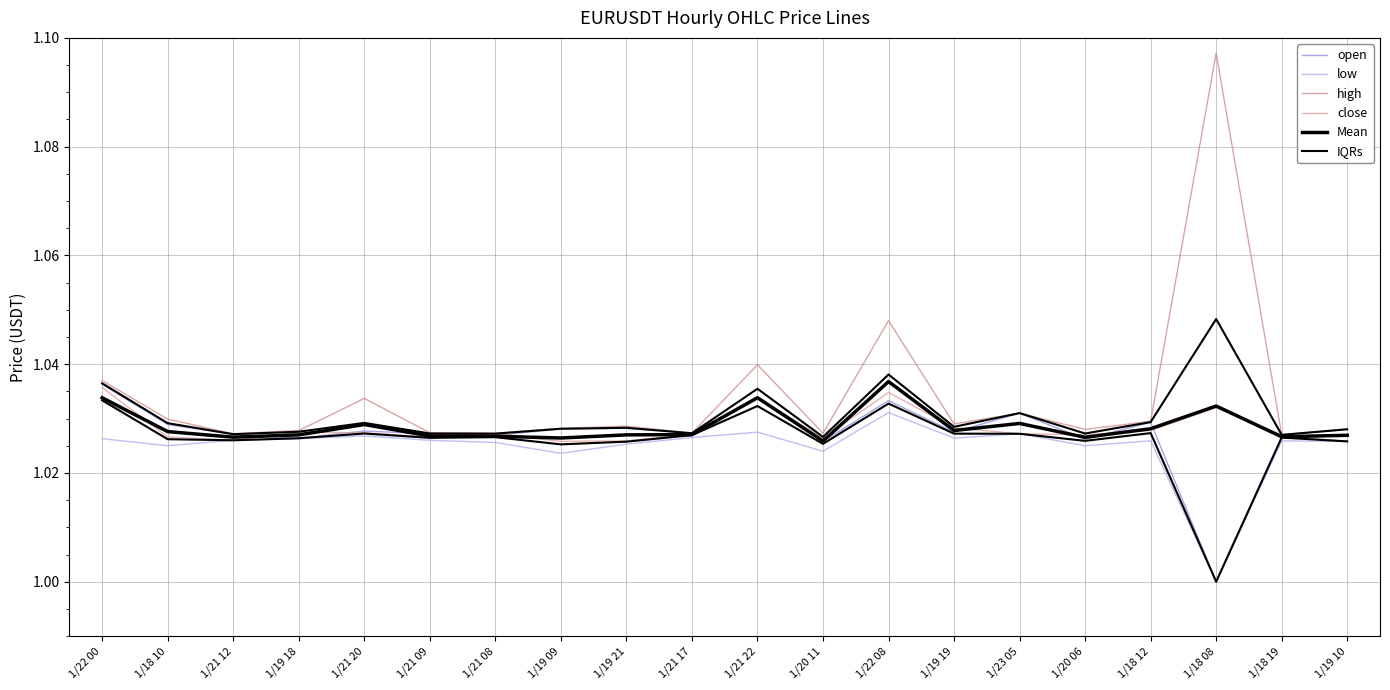

What is the total value across all series at 1/21 09?

6.2